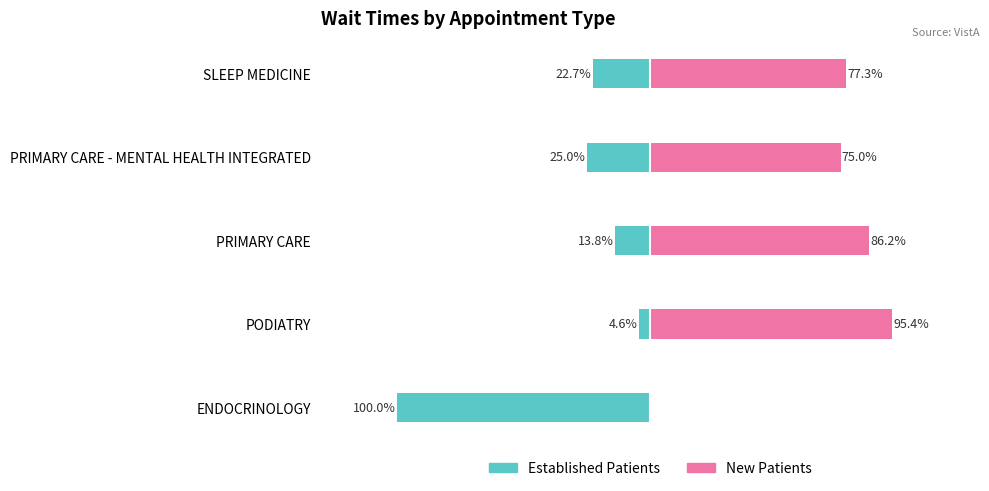

What are all the series names shown in the legend?

EstablishedPatients, NewPatients